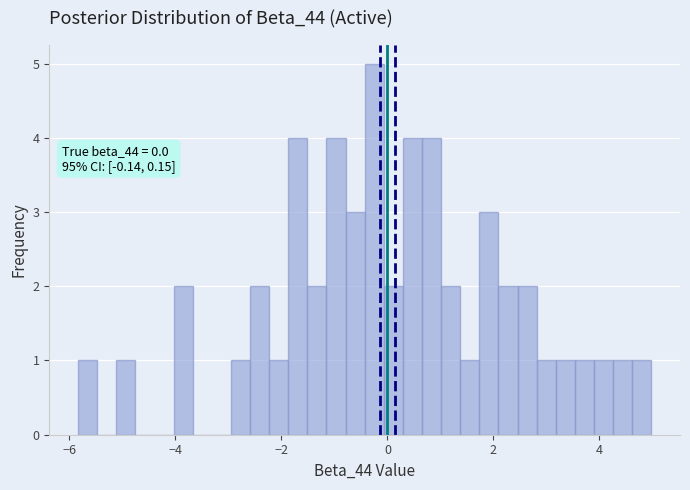

Read against the x-axis, roughly where is the centre of the tallest bar?

-0.2